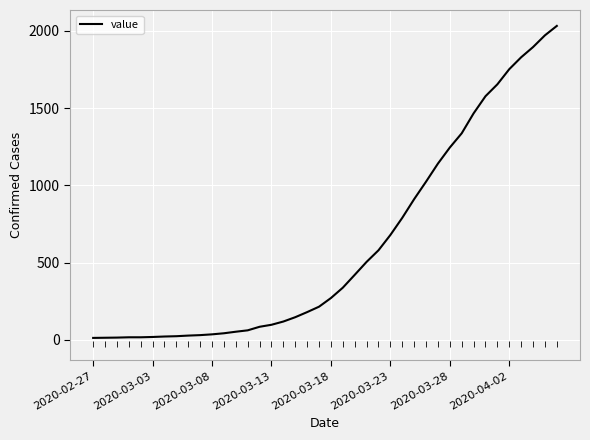

Is this an area chart (filled region under the line)?

No